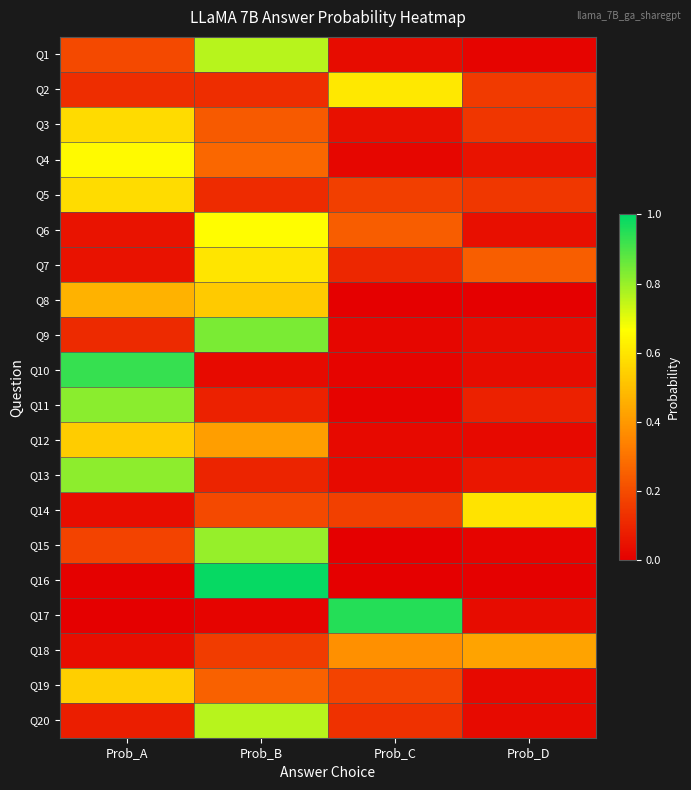

What is the maximum value shown in the chart?

1.0